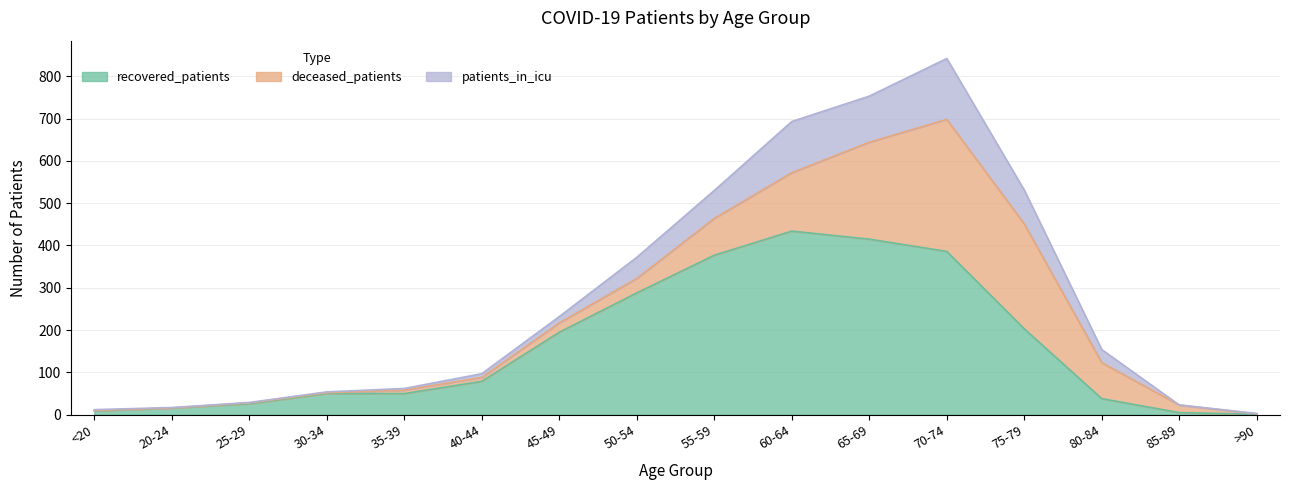

At which label does recovered_patients first exceed 79?

45-49